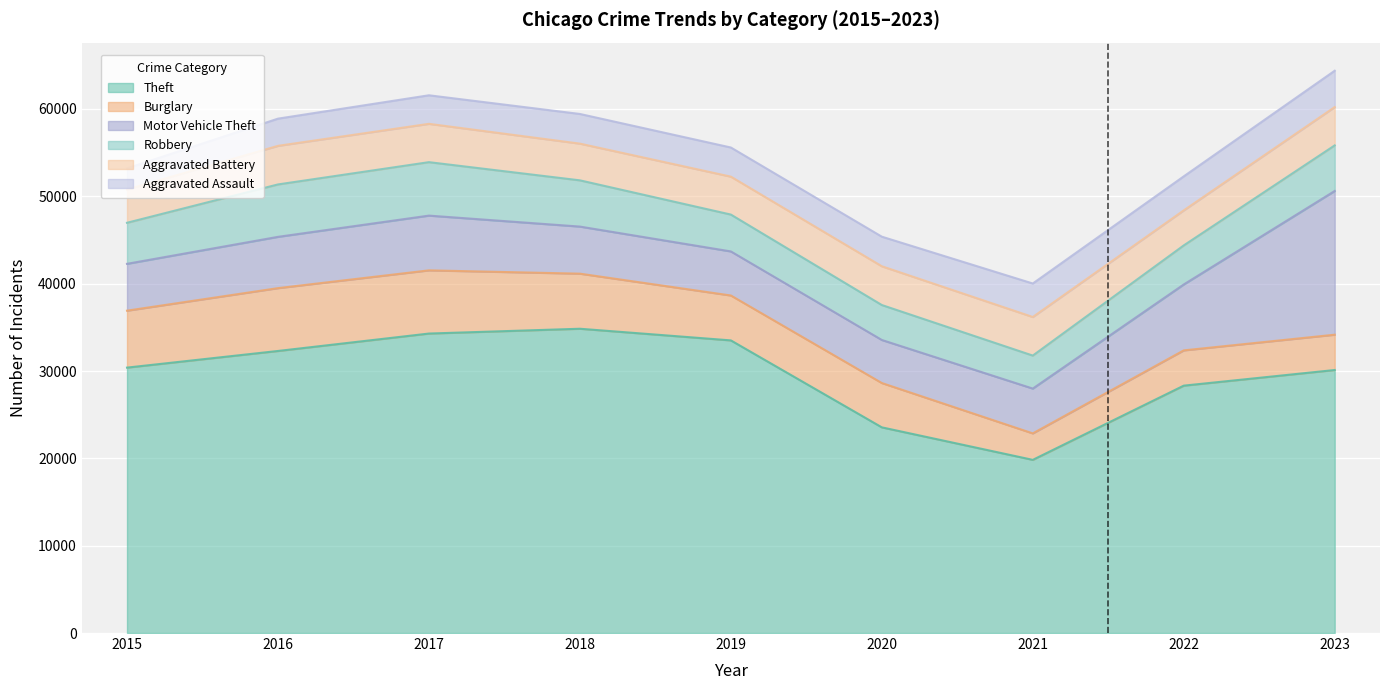

What is the greatest value displayed?

34839